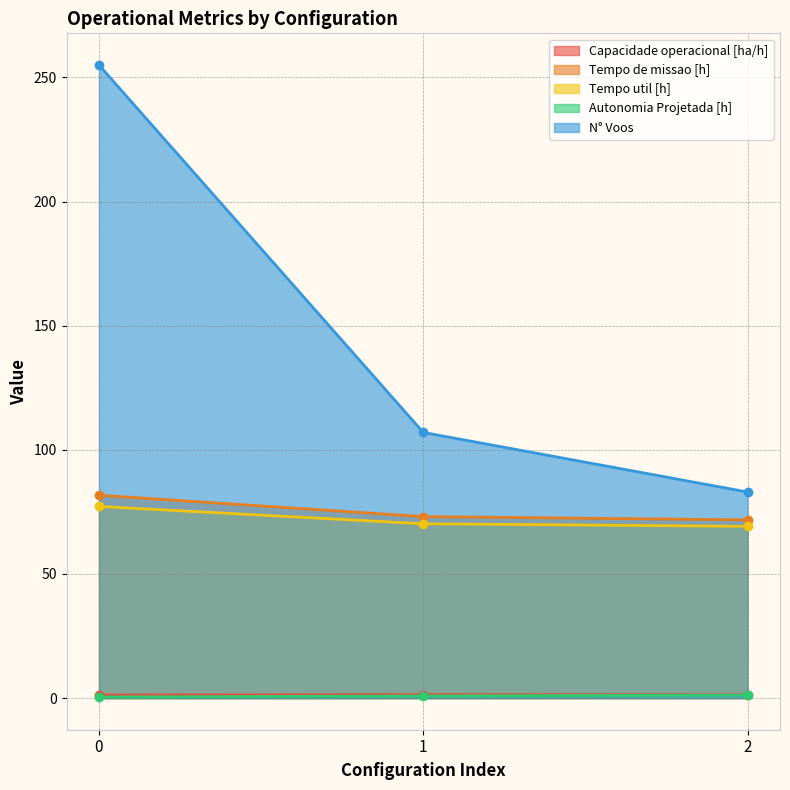

What is the average value of the Autonomia Projetada [h] series?

0.8